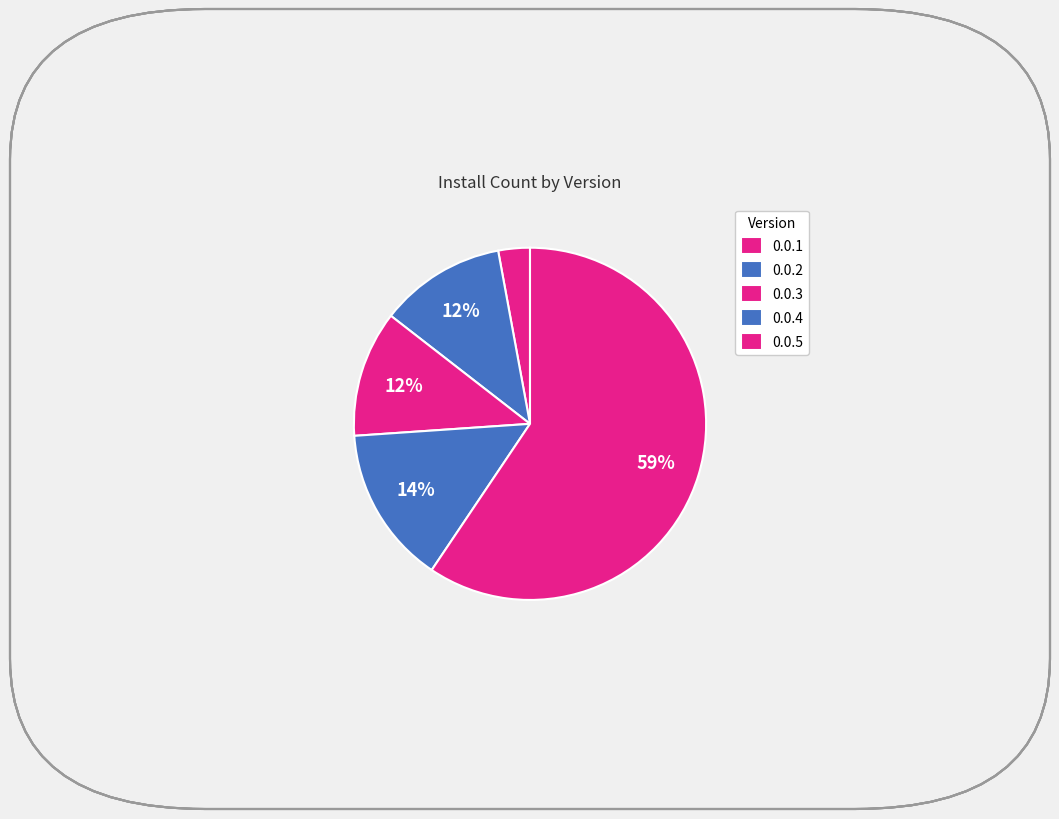

How many slices are in this pie chart?

5